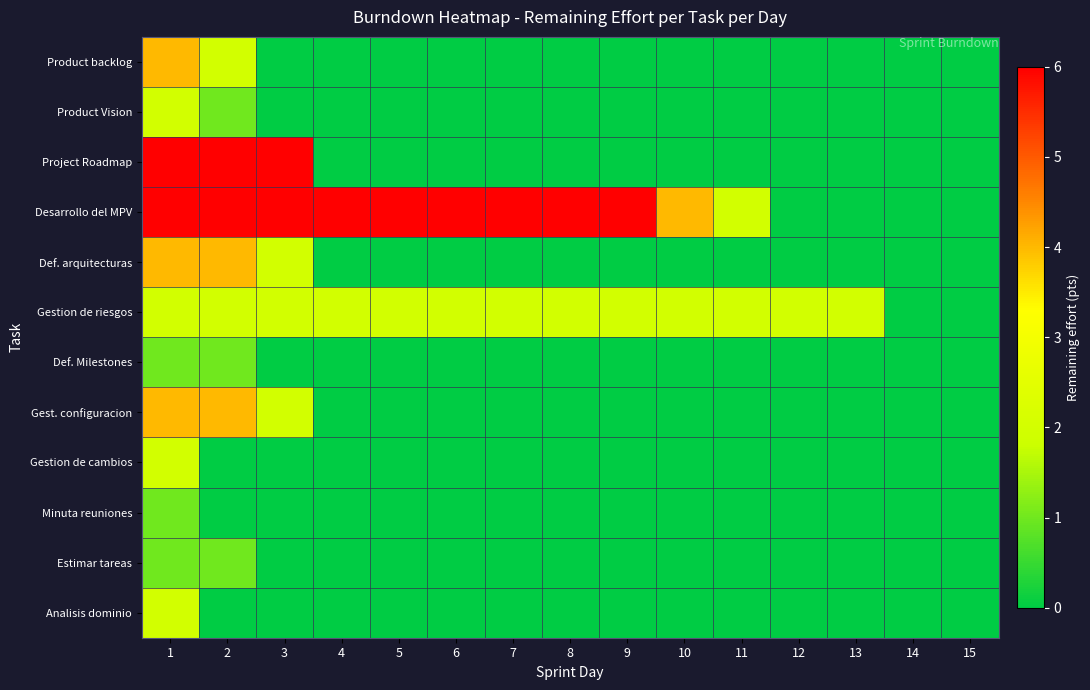

Between 1 and 10, which series saw the biggest shift?

Project Roadmap